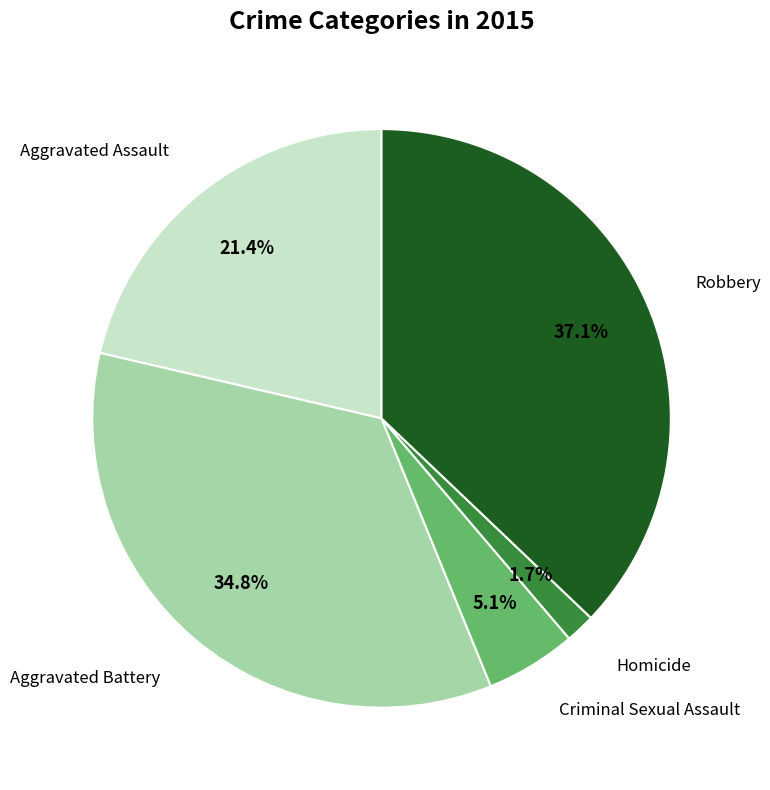

The Aggravated Battery slice represents 35% of the pie. True or false?

True